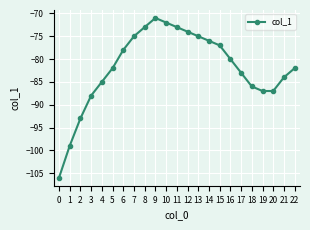

Read the value at 8, to the nearest 5.

-75